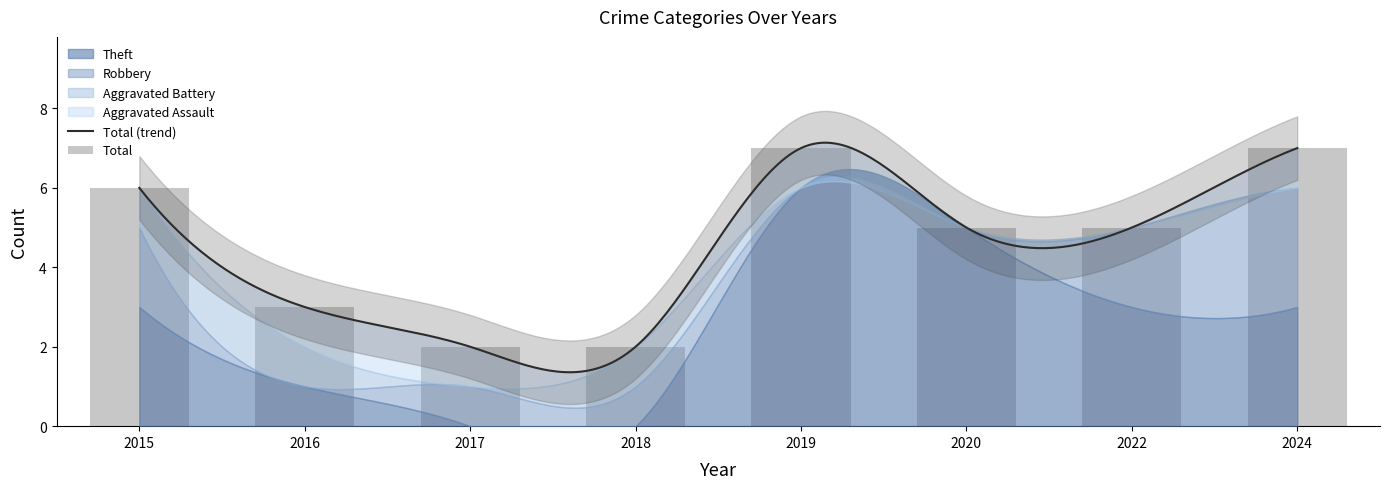

What are all the series names shown in the legend?

Aggravated Assault, Aggravated Battery, Robbery, Theft, Total